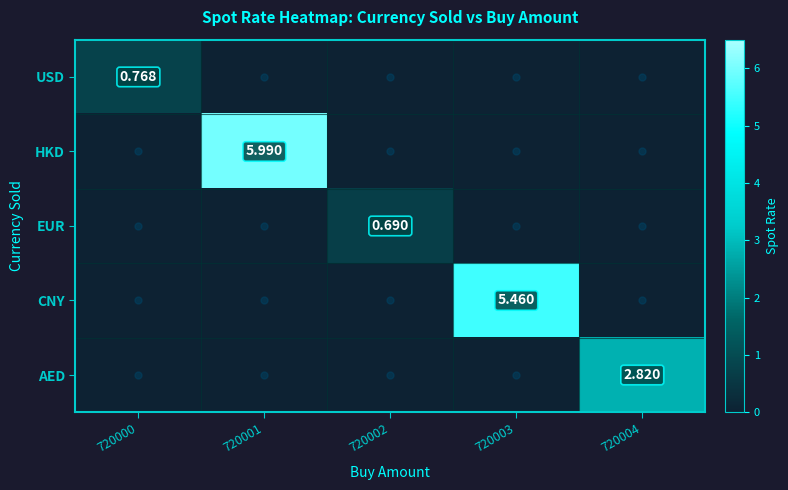

True or false: AED has a value of 0.0 at 720001.

True